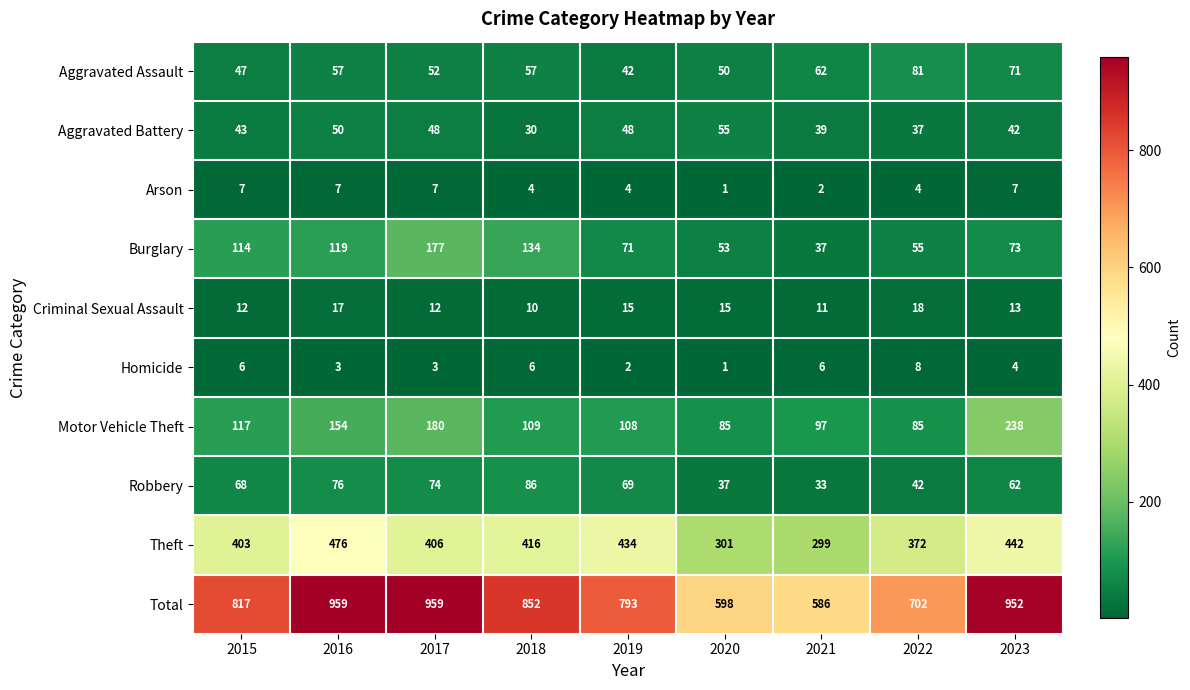

Which series has the largest total across all categories?

Total